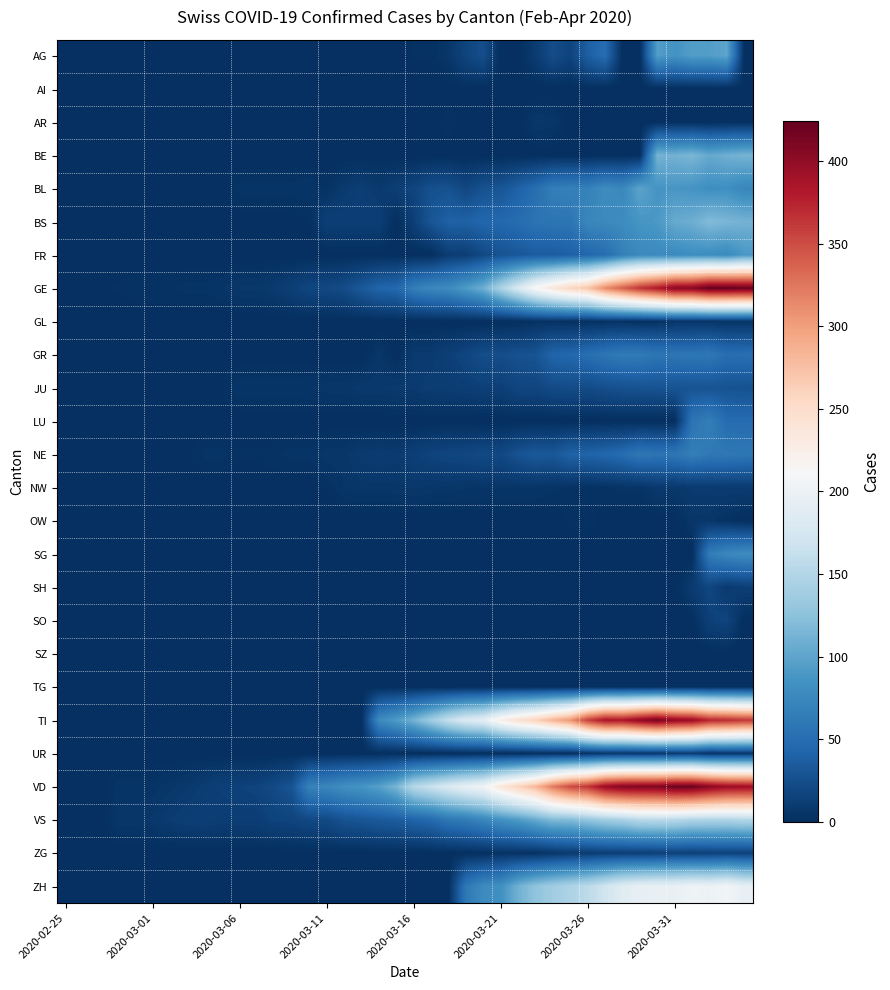

Count the number of categories in the chart.

40